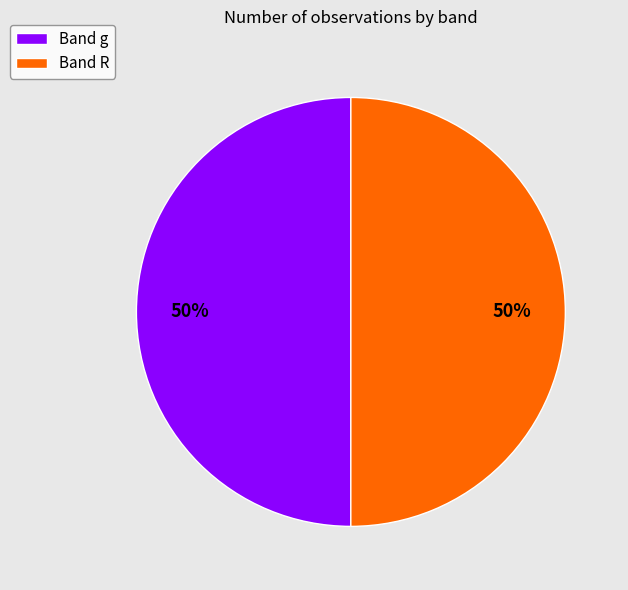

Approximately how many times larger is the value at Band g compared to Band R?

1.0